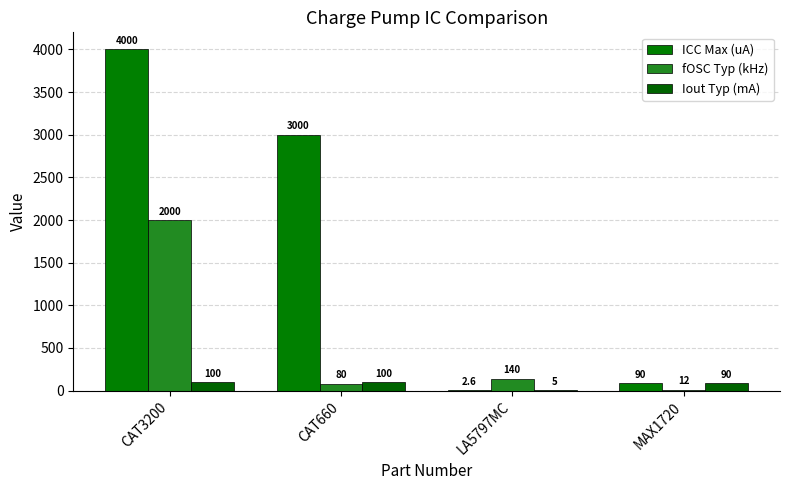

What is the difference between the maximum and minimum values in the ICC Max (uA) series?

3997.4